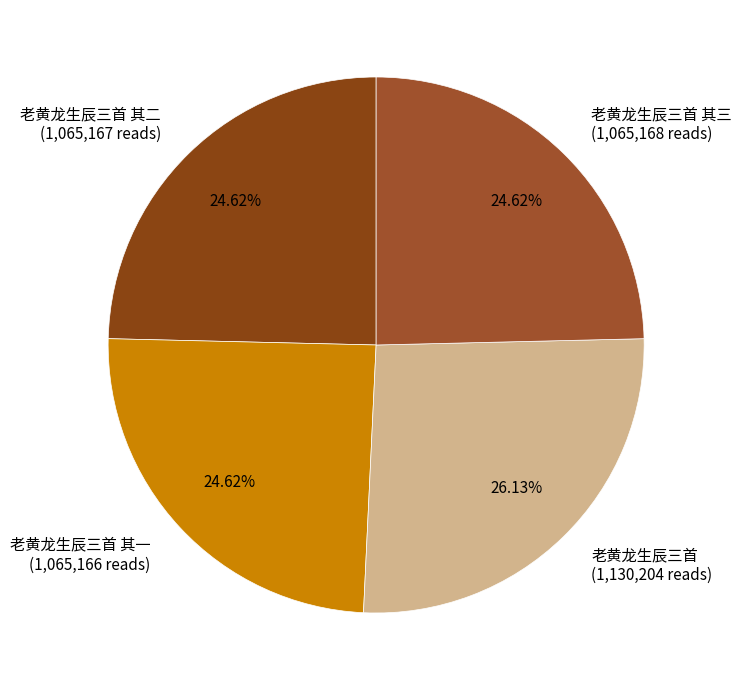

Does any single category account for the majority?

No